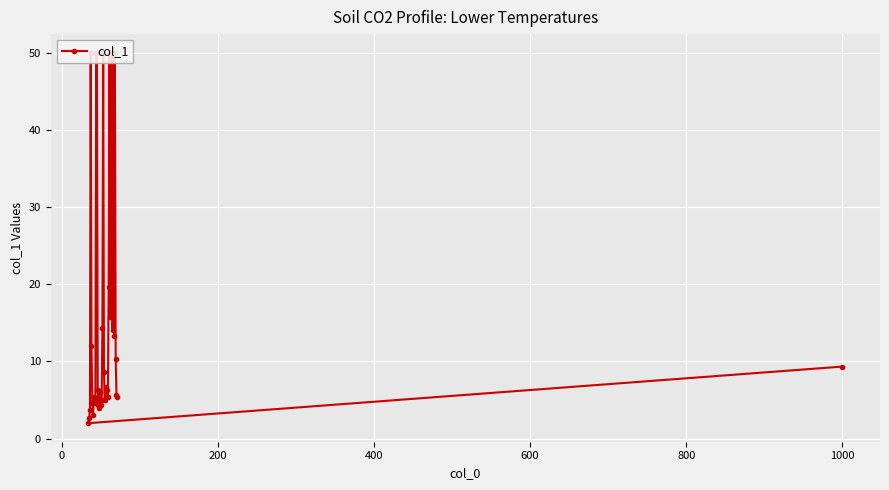

Reading right to left, extract all data points from this chart.

5.3	5.7	10.3	50.0	13.3	50.0	14.0	50.0	20.3	15.7	50.0	19.7	5.3	6.3	6.7	6.3	5.0	8.7	50.0	14.3	5.0	4.3	6.0	4.0	4.3	6.3	50.0	50.0	4.7	5.0	5.3	3.0	4.7	12.0	50.0	3.7	2.7	2.0	9.3